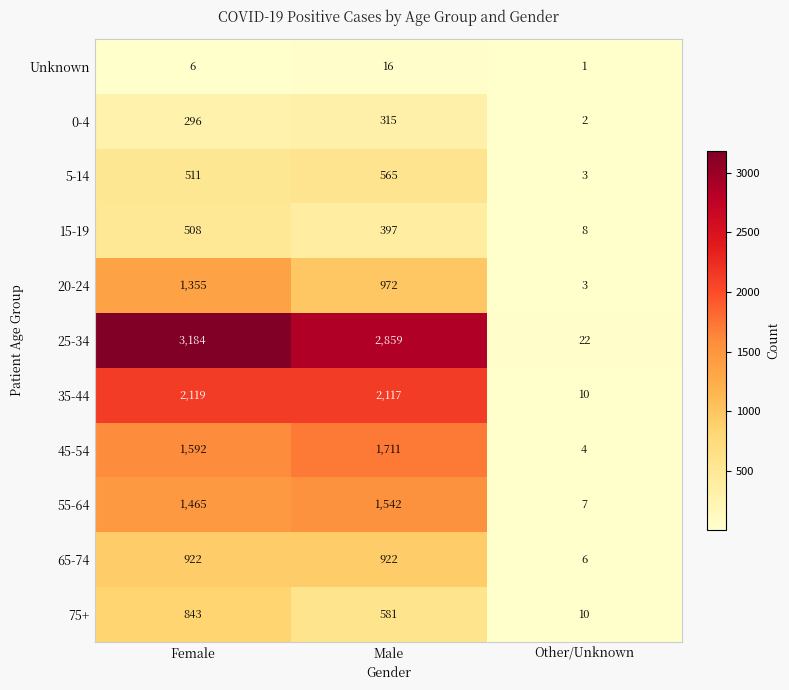

What is the highest value of the 55-64 series?

1542